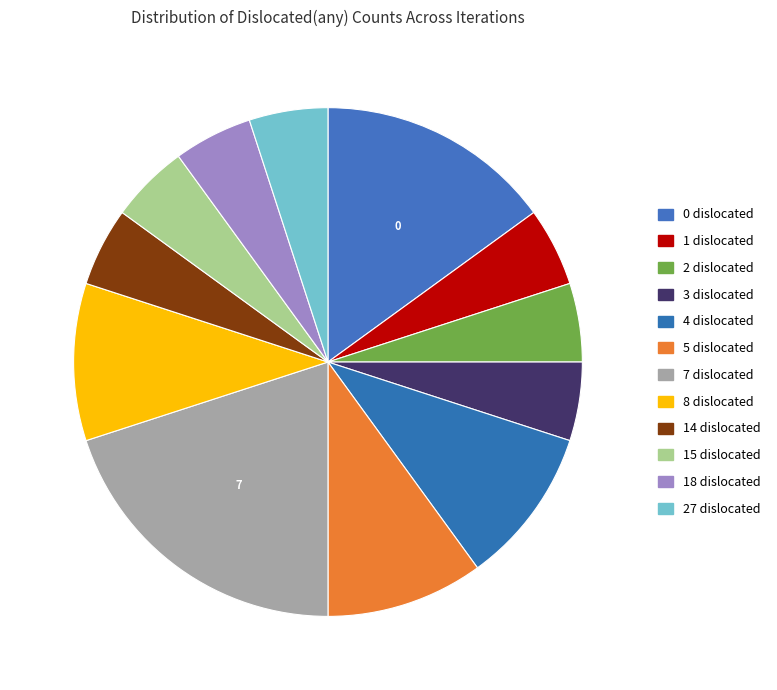

How many segments does this pie chart have?

12